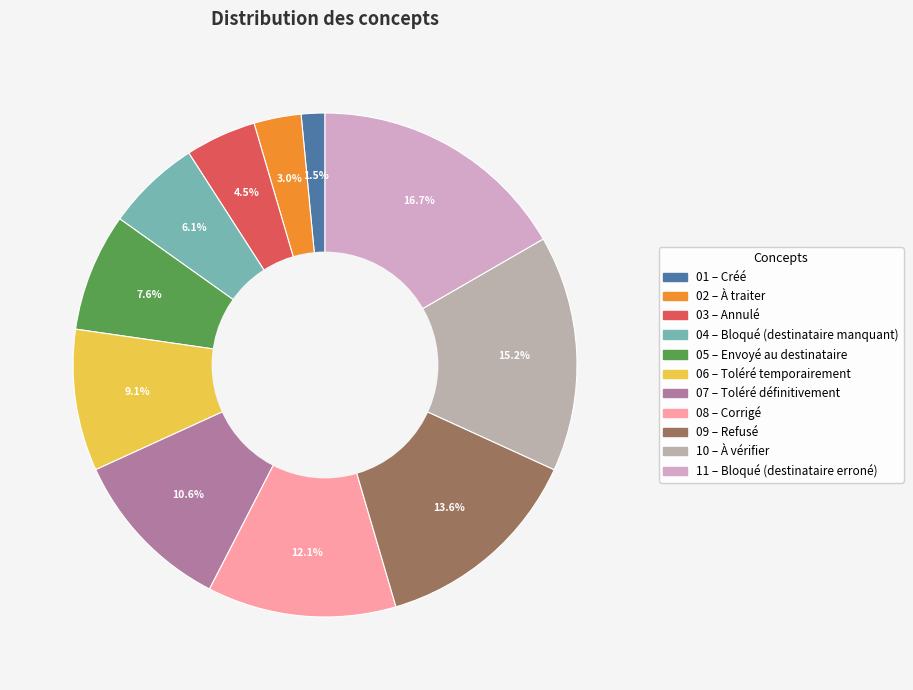

Count the number of slices in the pie.

11